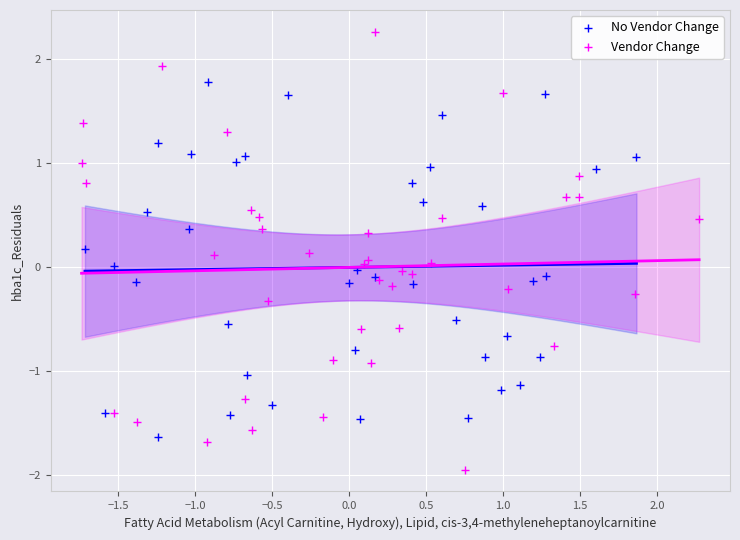

Which series reaches the maximum Y coordinate?

Vendor Change